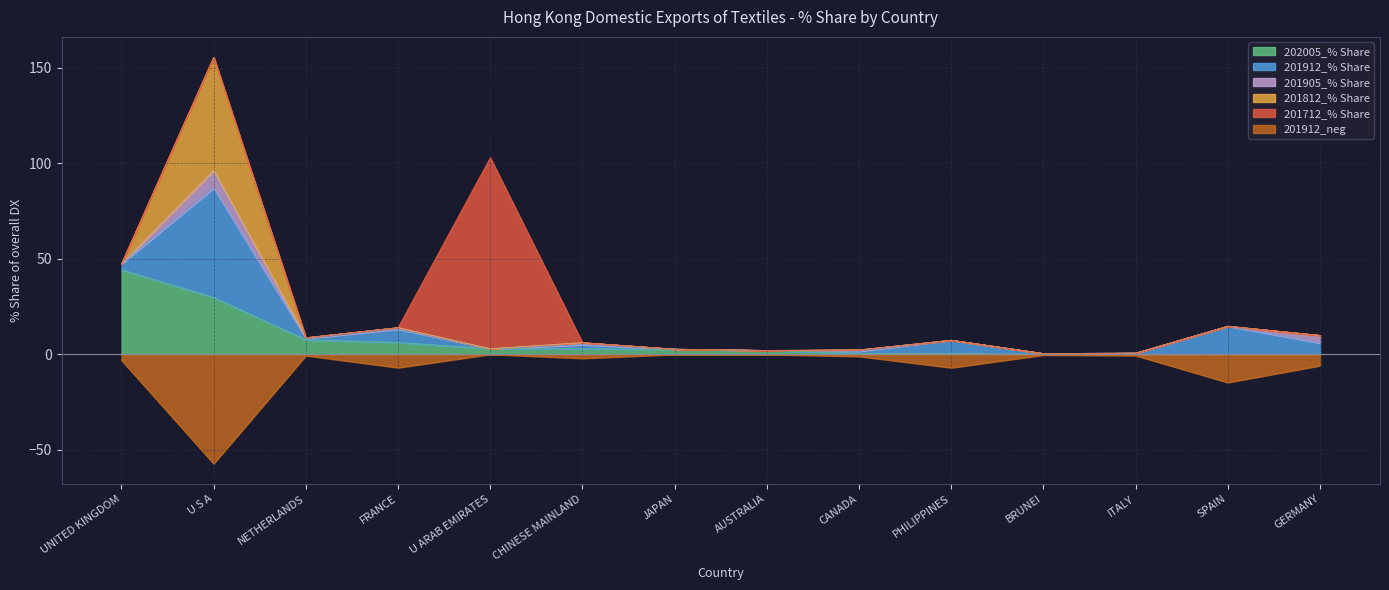

True or false: 202005_% Share has a value of 2.9 at CHINESE MAINLAND.

True